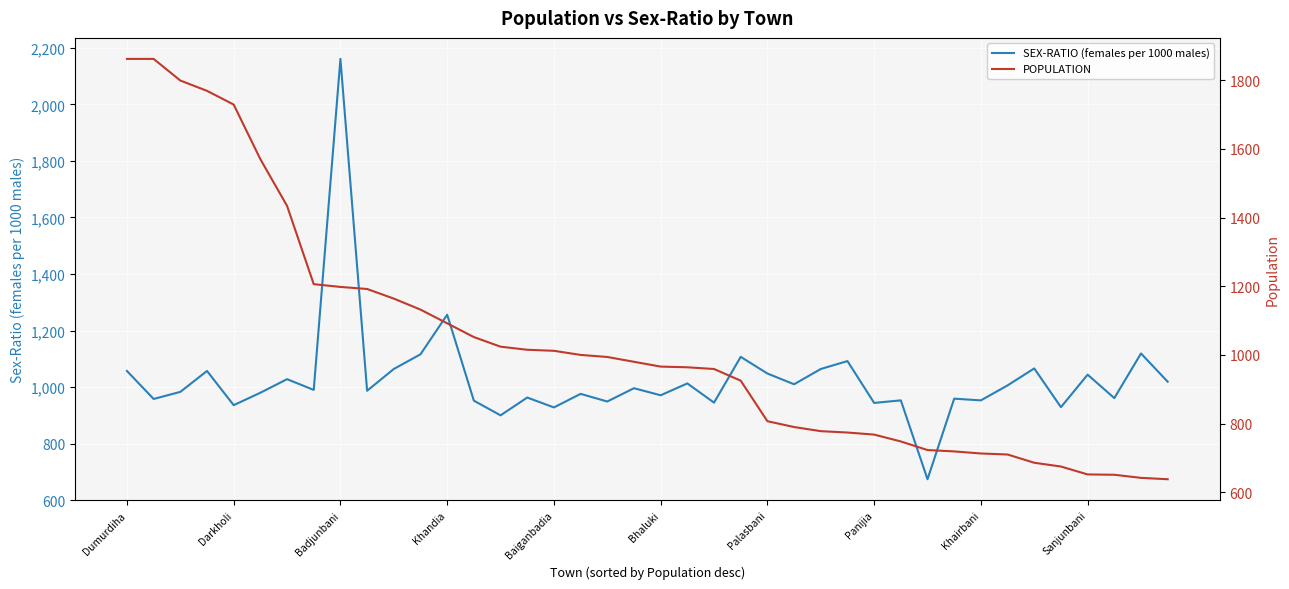

At which label does SEX-RATIO (females per 1000 males) reach its peak?

Badjunbani